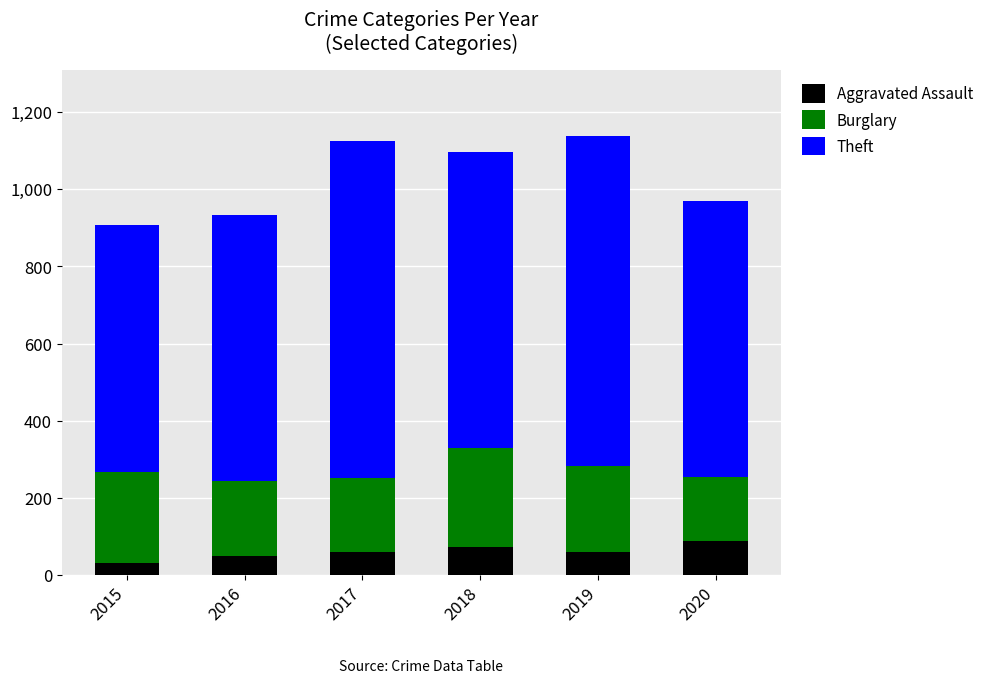

Count the number of categories in the chart.

6